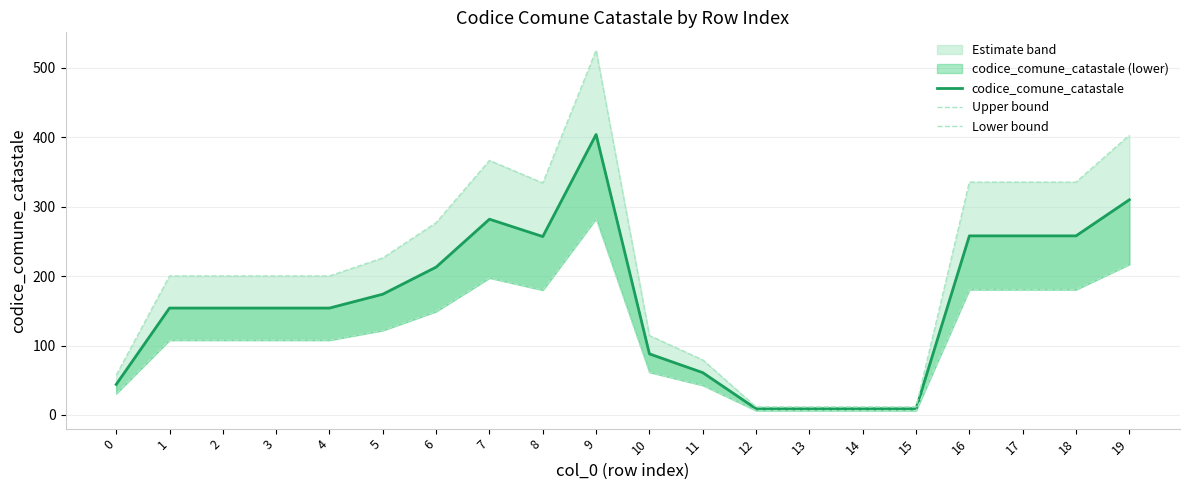

List the labels in order of codice_comune_catastale value, smallest first.

12, 13, 14, 15, 0, 11, 10, 1, 2, 3, 4, 5, 6, 8, 16, 17, 18, 7, 19, 9